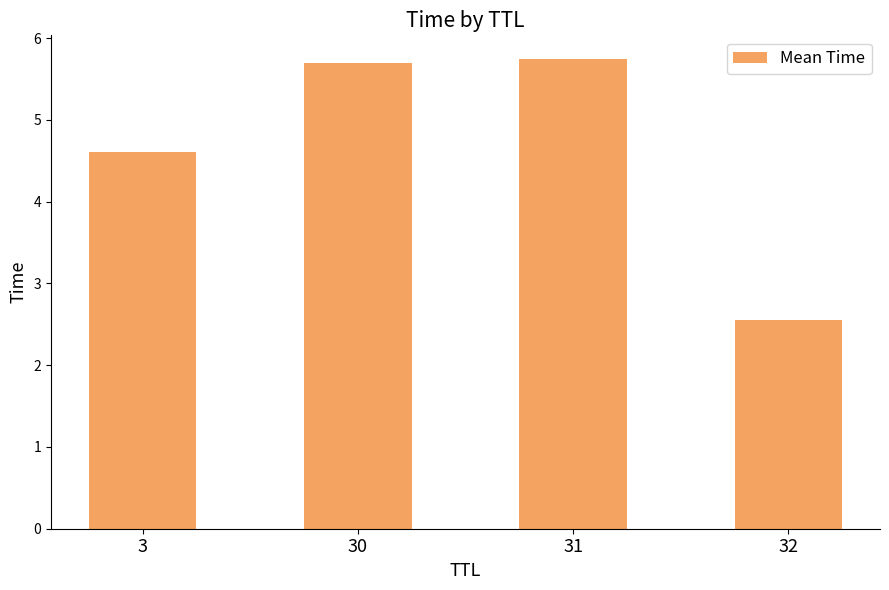

Are the bars horizontal?

No